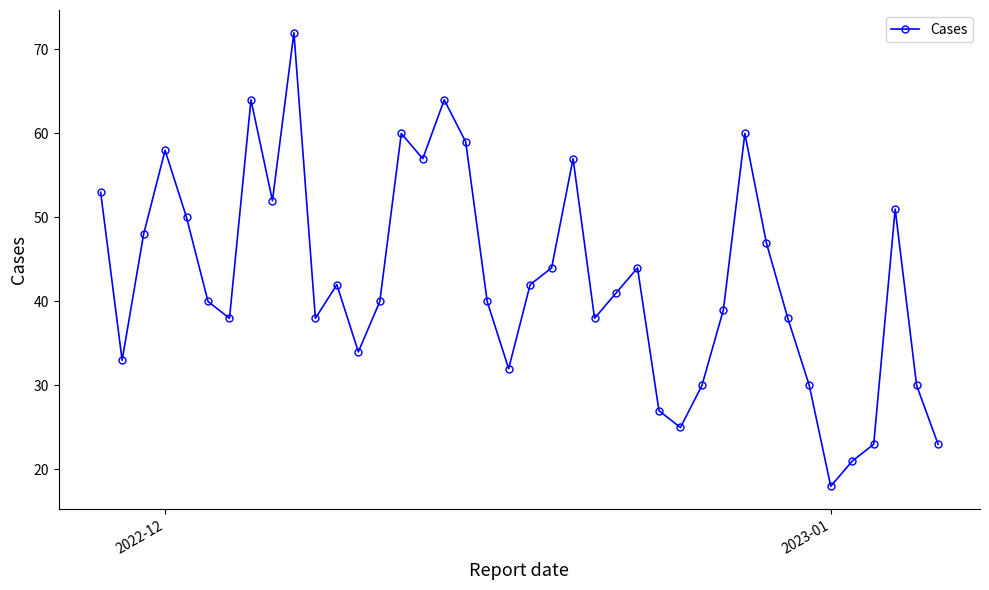

What is the value of the 33rd point from the left?

38